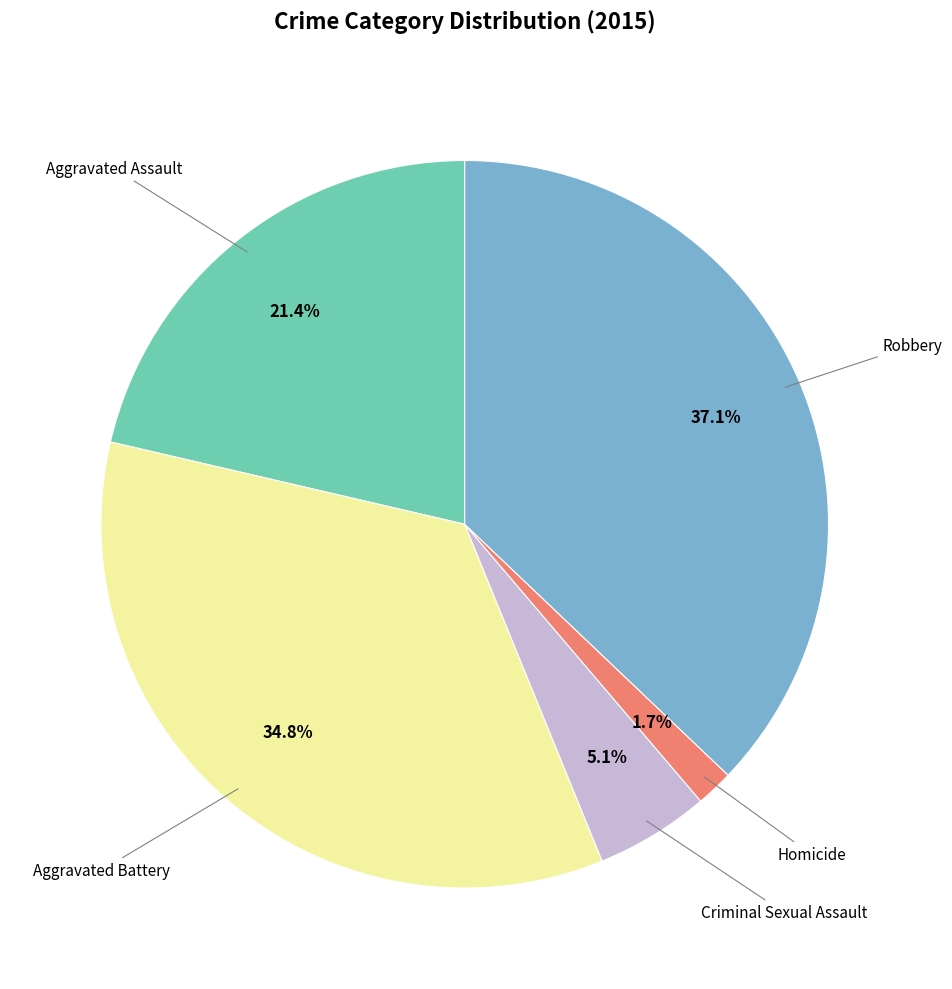

Does any single category account for the majority?

No